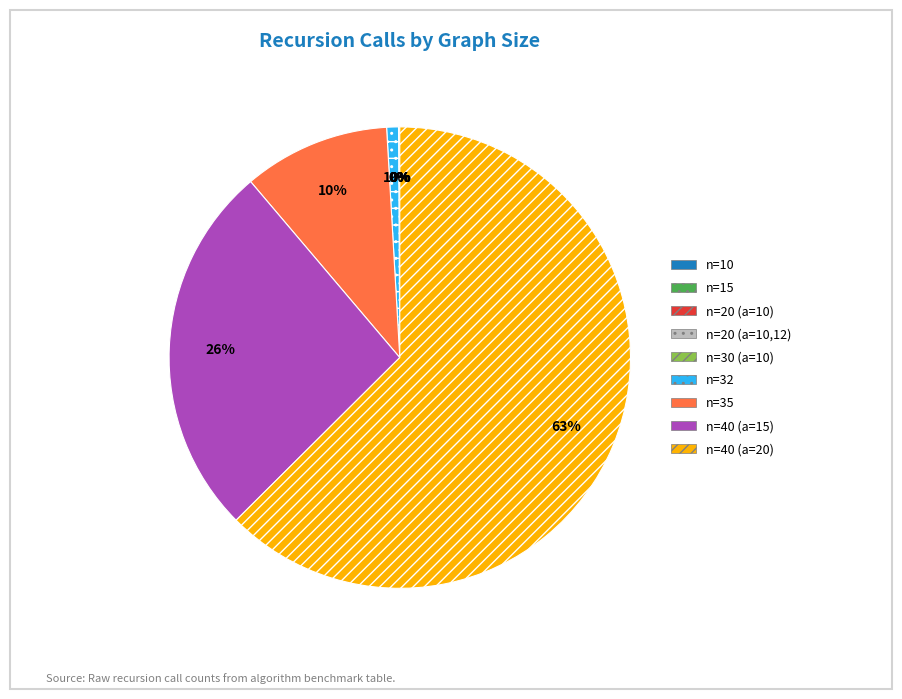

To the nearest percent, what percentage of the pie is n=40 (a=15)?

26%